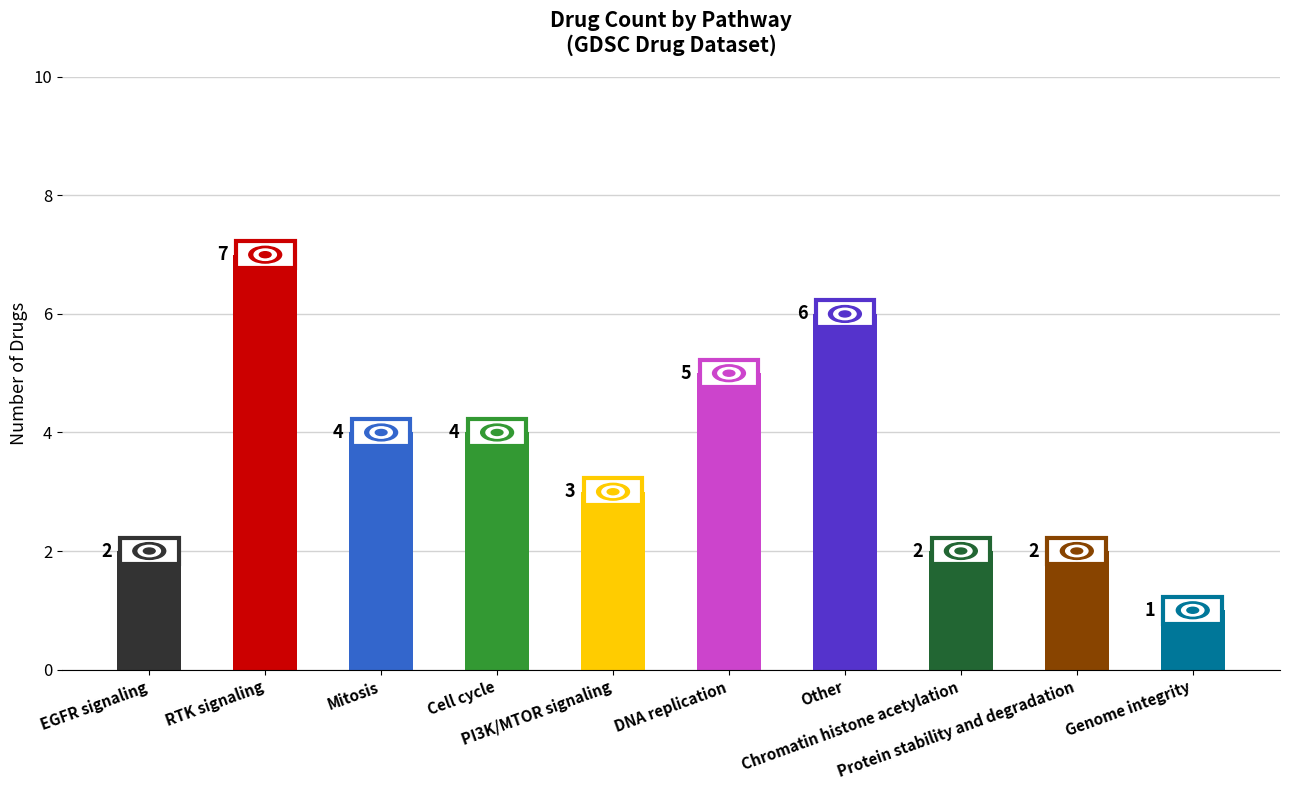

How many bars are there in total?

10